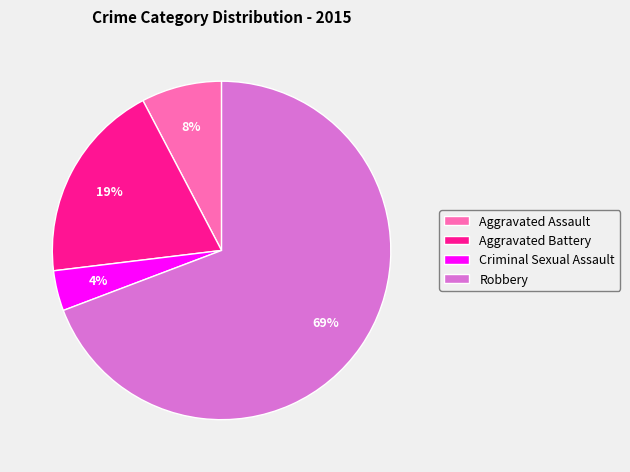

Combined, do Robbery and Criminal Sexual Assault account for over 50%?

Yes